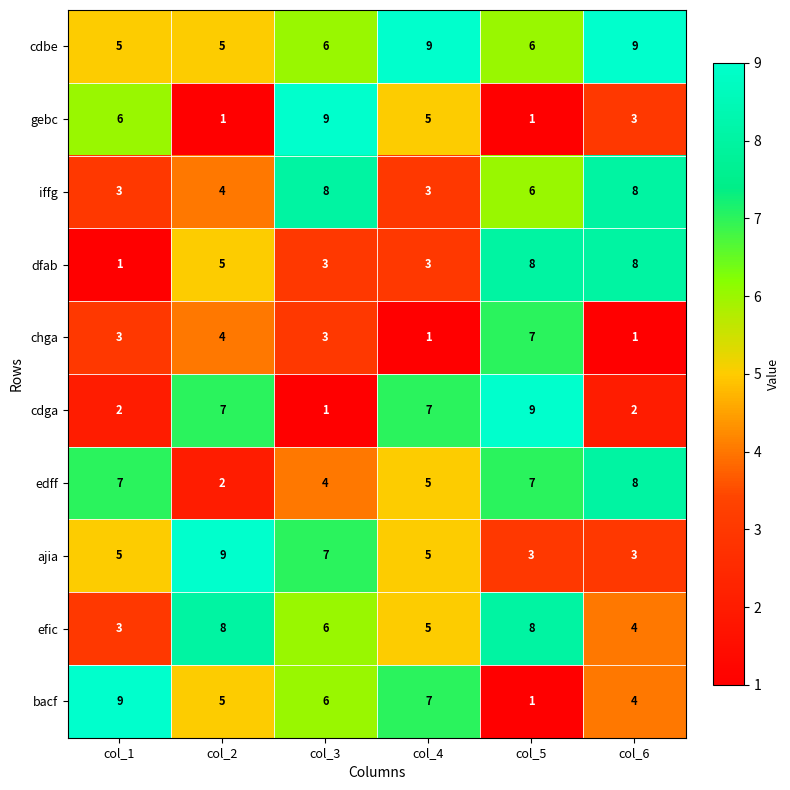

Count the number of data series in this chart.

10